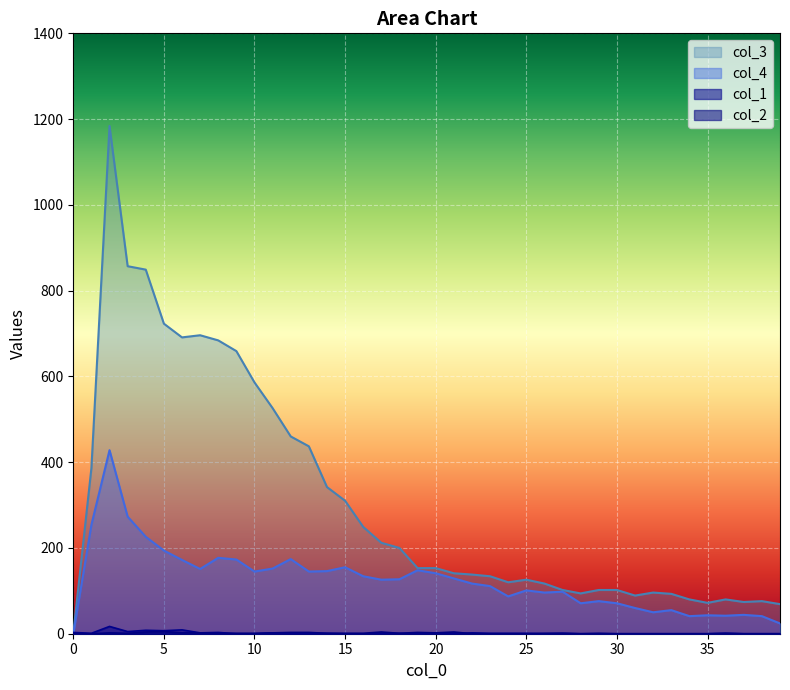

Which category has the lowest value across all series?

9